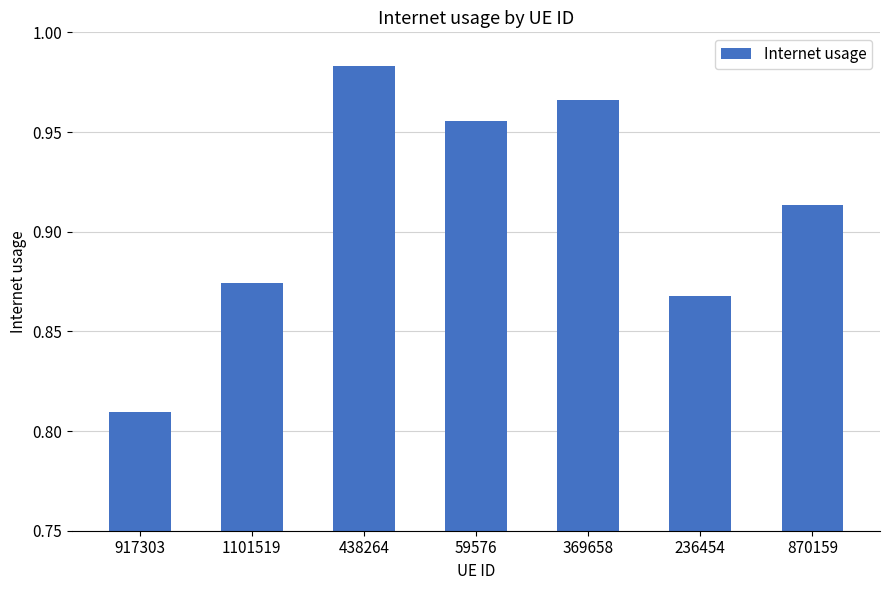

How many categories are shown in the chart?

7